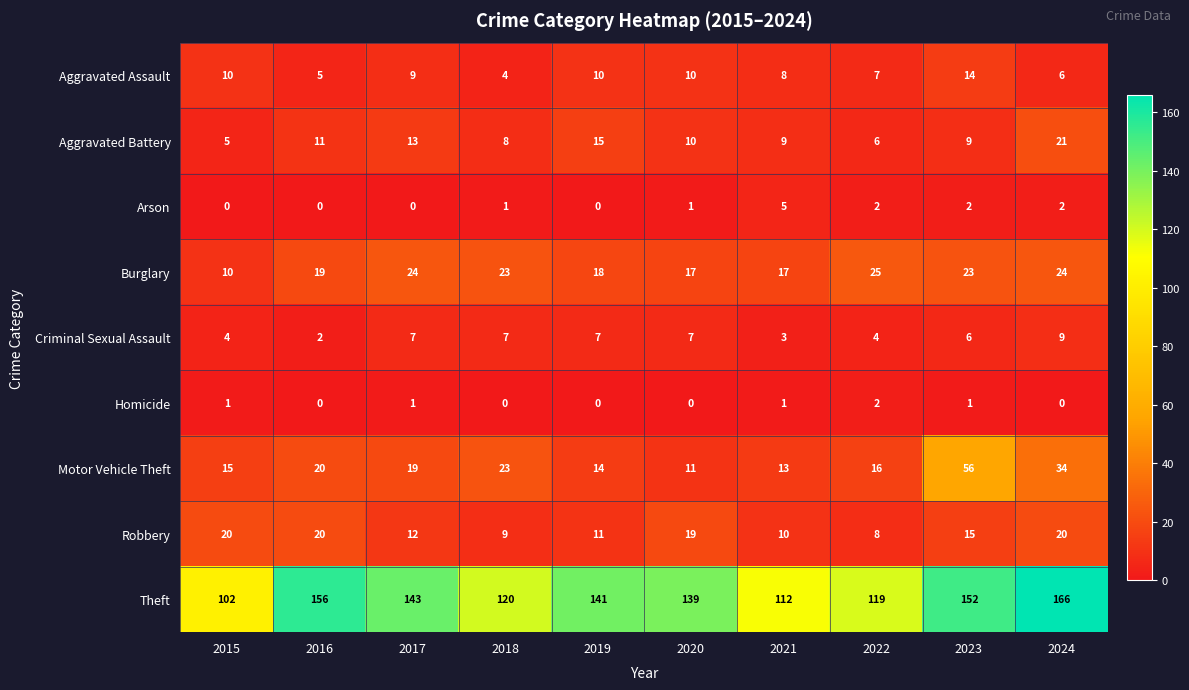

The value of Criminal Sexual Assault at 2019 is 3. True or false?

False